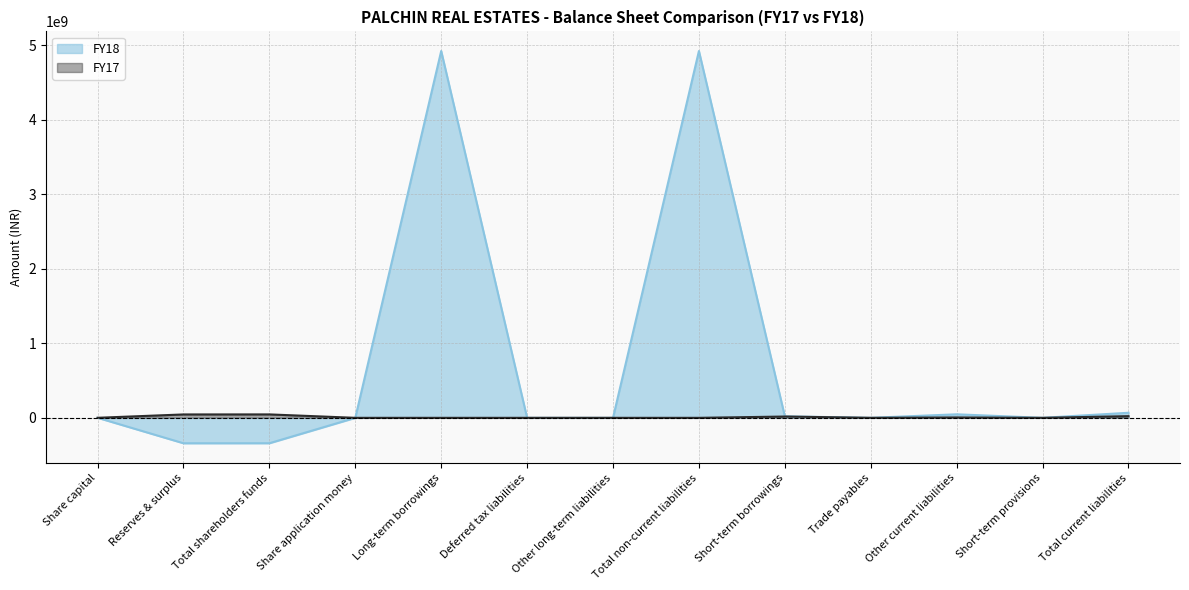

Reading left to right, extract all data points from this chart.

FY18: Share capital=500000	Reserves & surplus=-341497513	Total shareholders funds=-340997513	Share application money=0	Long-term borrowings=4923028231	Deferred tax liabilities=0	Other long-term liabilities=0	Total non-current liabilities=4923028231	Short-term borrowings=20525000	Trade payables=127388	Other current liabilities=47303925	Short-term provisions=0	Total current liabilities=67956313
FY17: Share capital=500000	Reserves & surplus=45406493	Total shareholders funds=45906493	Share application money=0	Long-term borrowings=0	Deferred tax liabilities=0	Other long-term liabilities=0	Total non-current liabilities=0	Short-term borrowings=17300000	Trade payables=117053	Other current liabilities=5026357	Short-term provisions=0	Total current liabilities=22443410